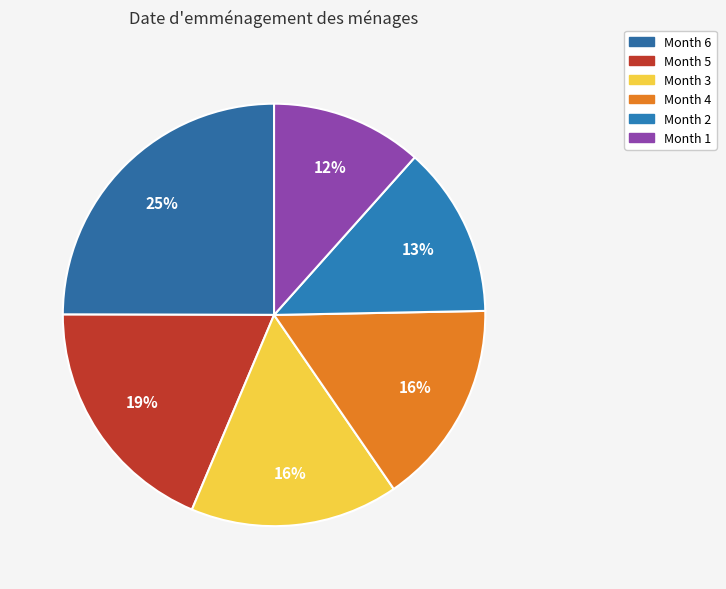

To the nearest percent, what portion does Month 4 represent?

16%